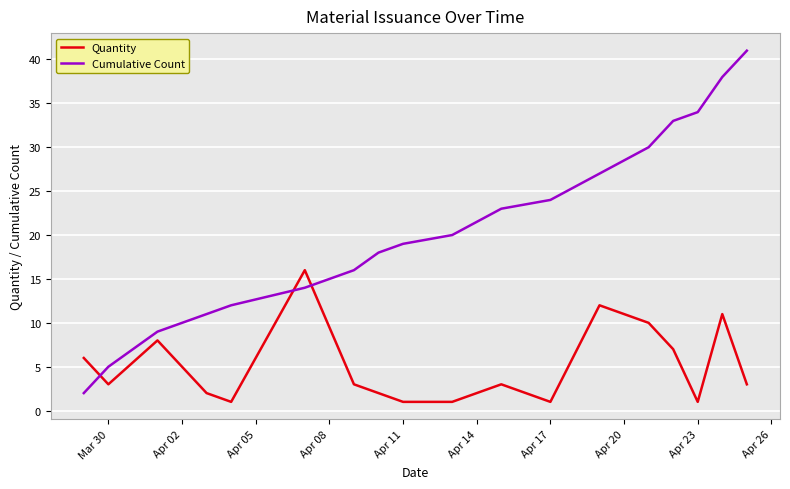

Which series has the widest spread of values?

Cumulative Count